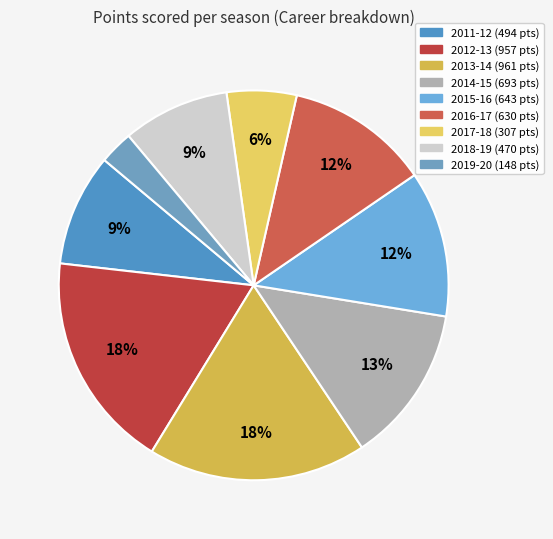

What percentage do 2011-12 and 2019-20 together represent?

12.1%